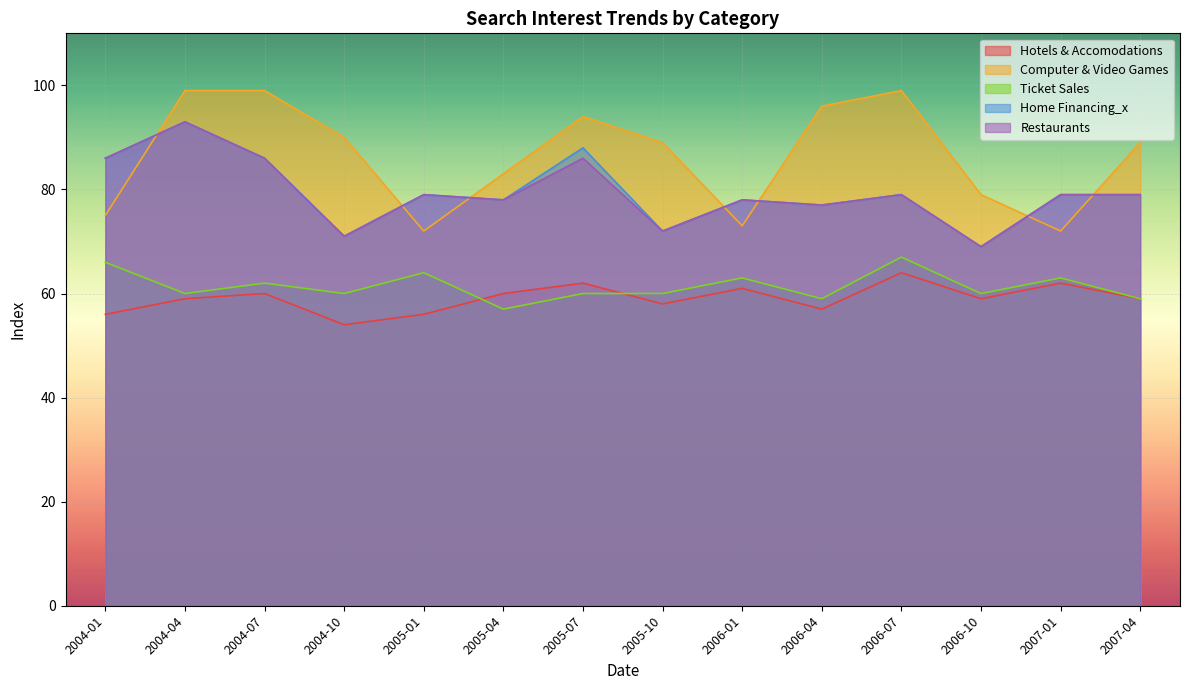

What is the difference between the highest and lowest values at 2005-04?

26